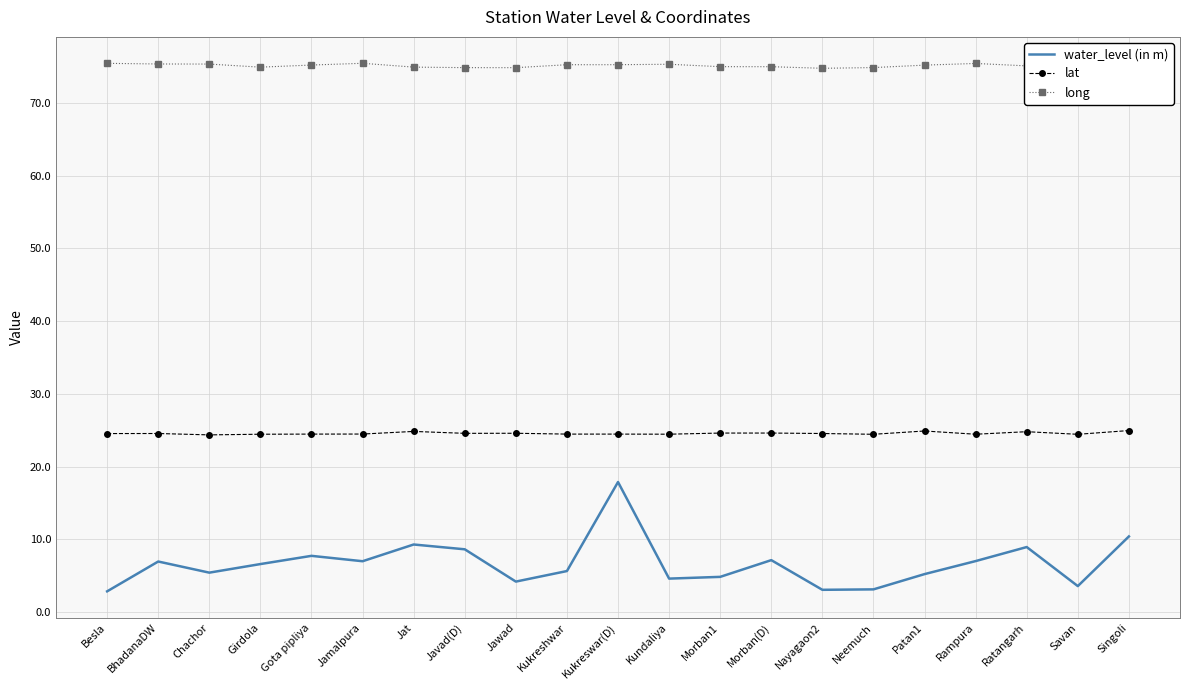

List the series in order of their overall mean, highest first.

long, lat, water_level (in m)